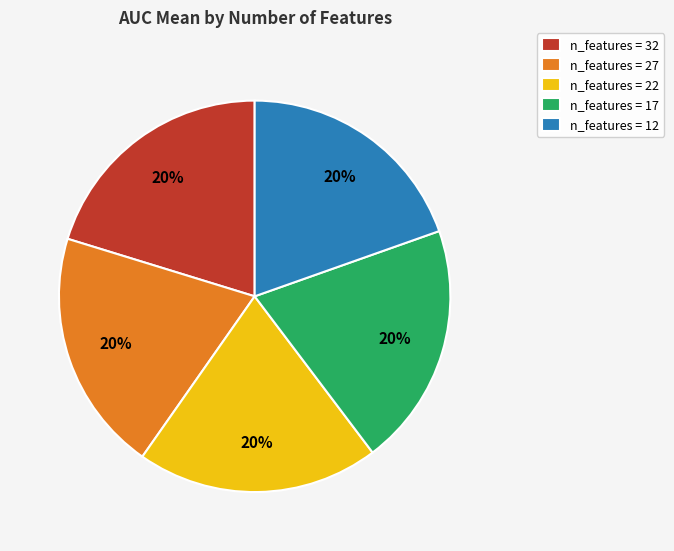

True or false: n_features = 27 accounts for 20% of the total.

True